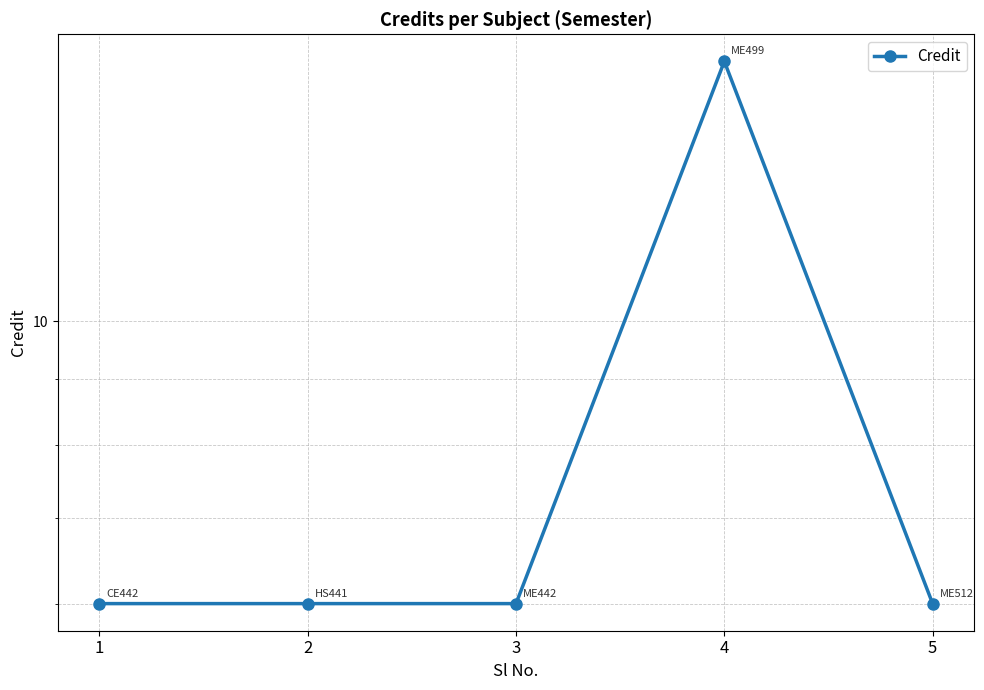

Between 2 and 5, which is larger?

2